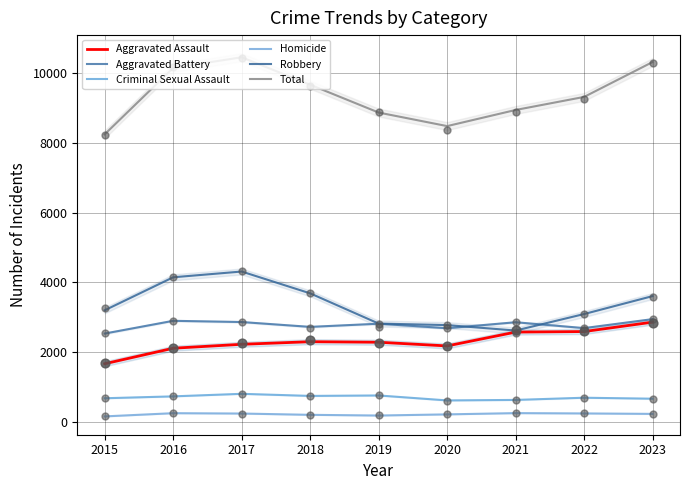

Which series has the widest spread of Y values?

Total